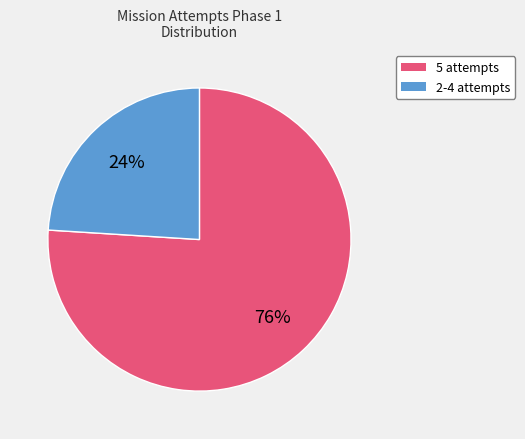

Combined, do 5 attempts and 2-4 attempts account for over 50%?

Yes